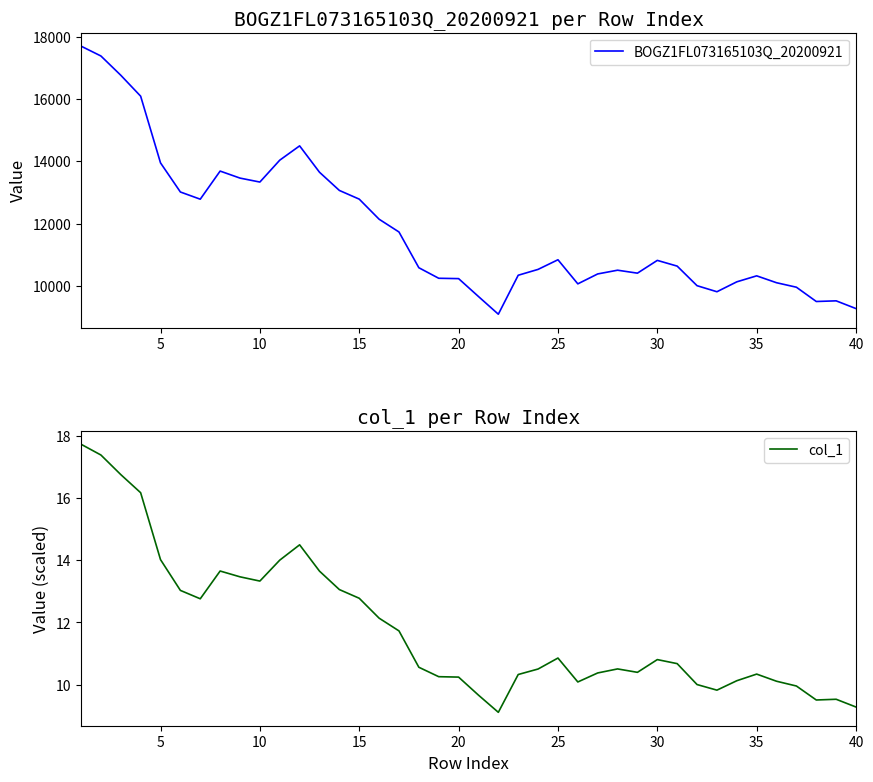

Rank the series by their average value, from highest to lowest.

BOGZ1FL073165103Q_20200921, col_1